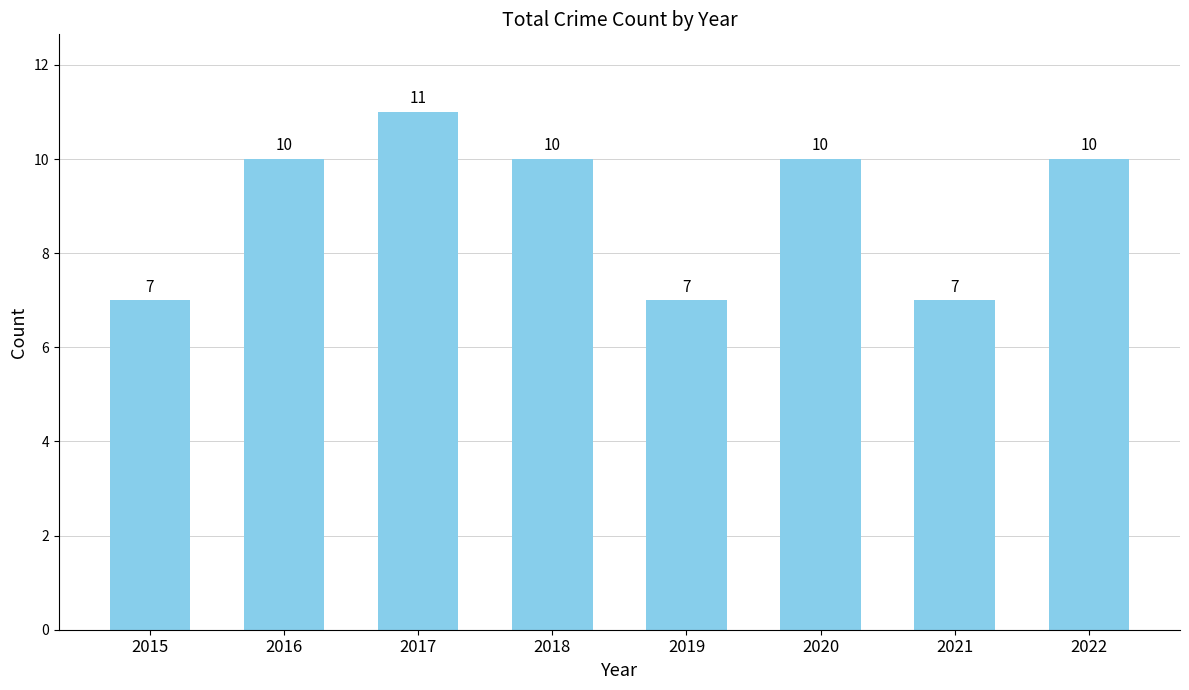

True or false: the data shows 10 at 2016.

True